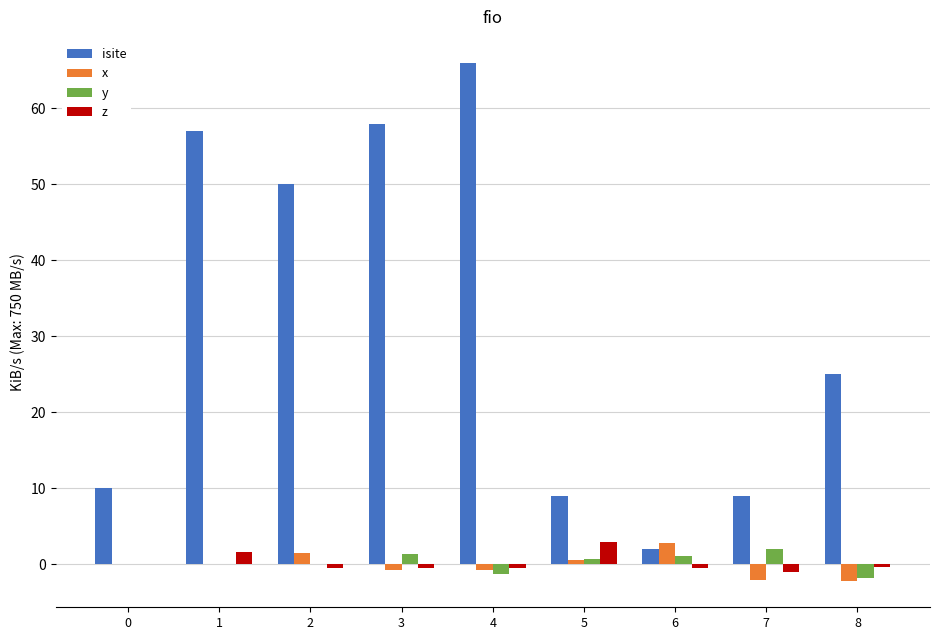

The z series shows 3.0 at 5. True or false?

True